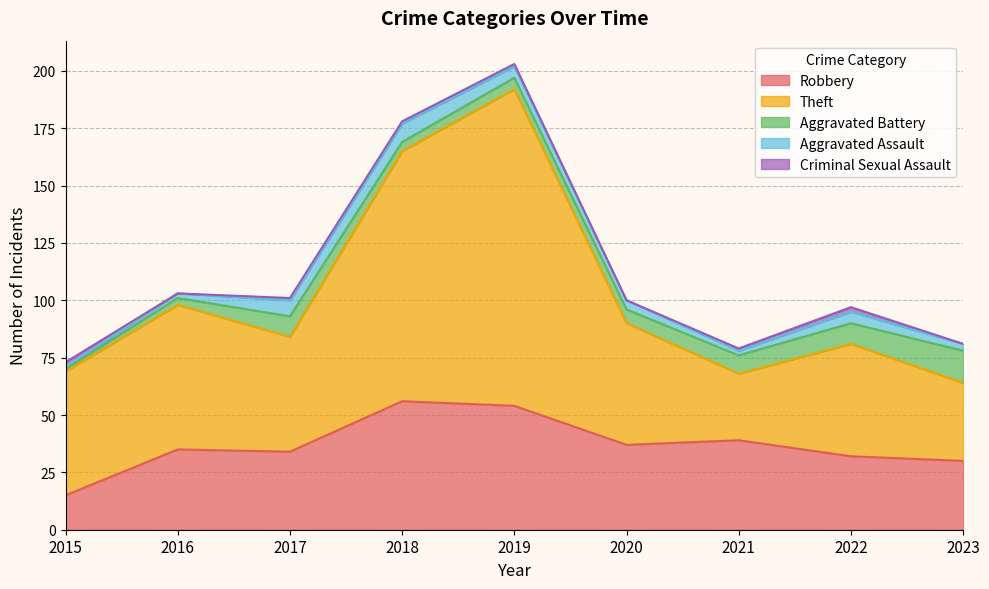

What is the difference between the second highest and minimum values in the Theft series?

80